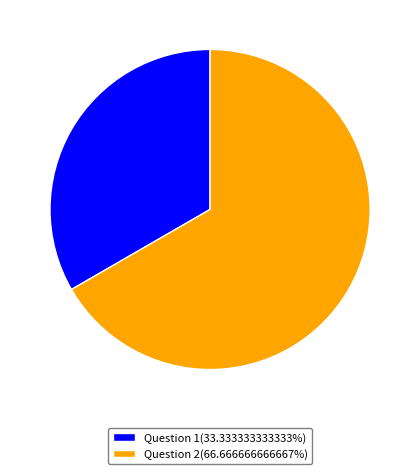

Count the number of slices in the pie.

2